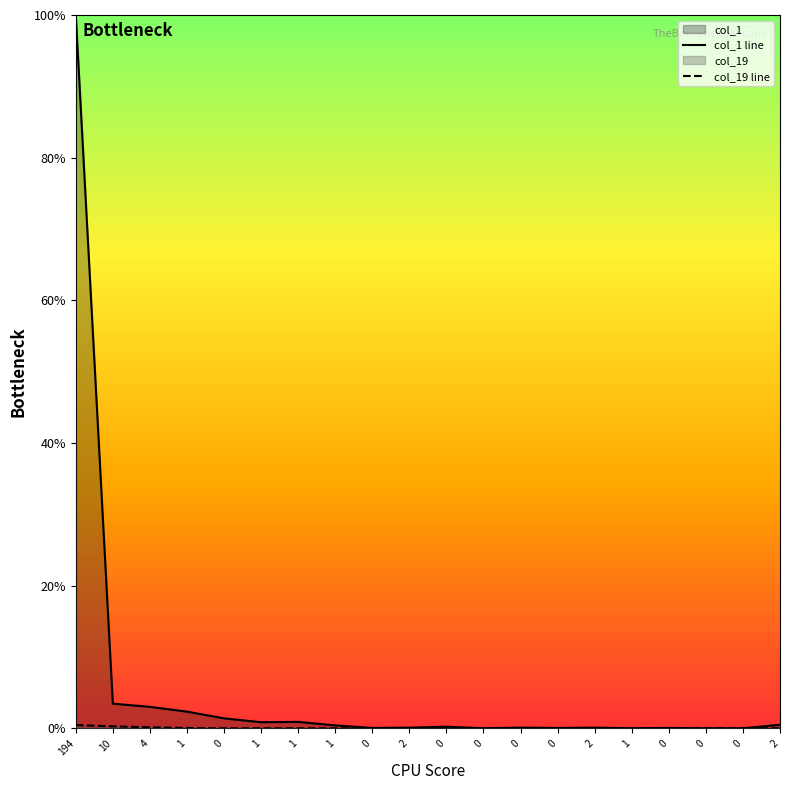

What is the difference between the maximum and second lowest values in the col_1 line series?

100.0